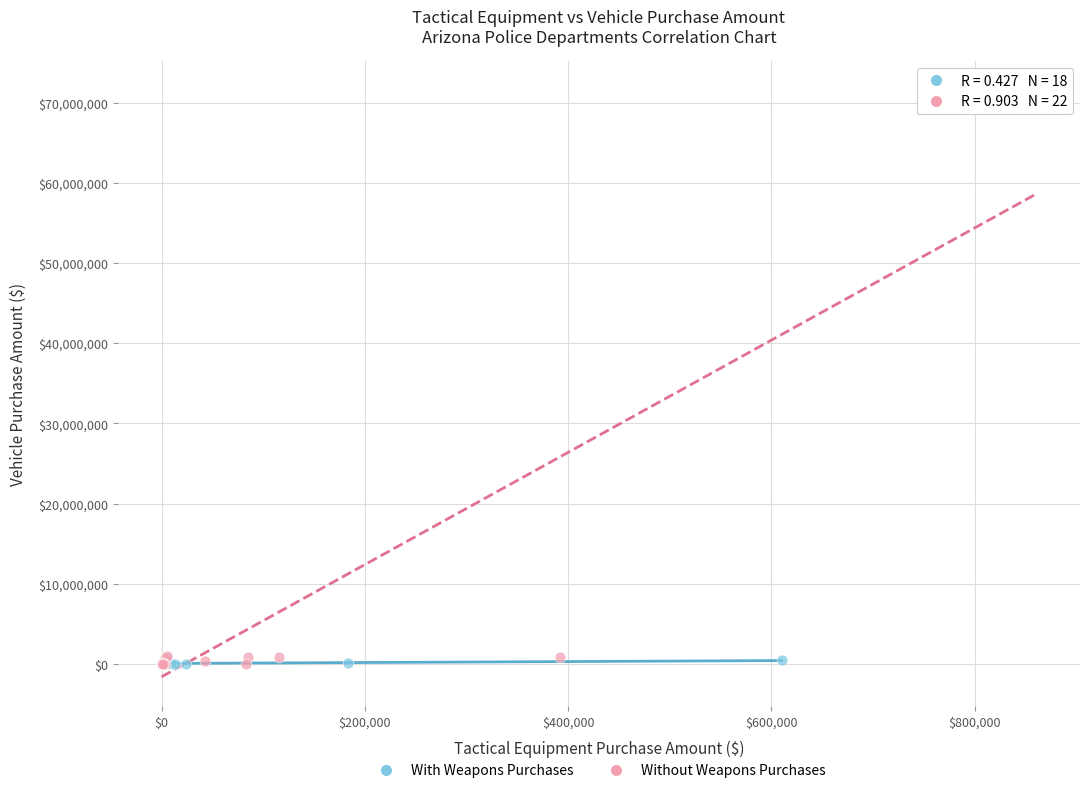

Which series has the widest spread of Y values?

Without Weapons Purchases